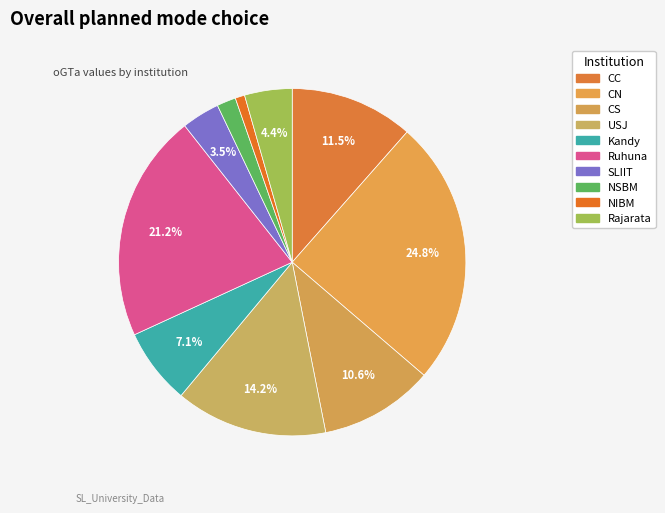

The SLIIT slice represents 4% of the pie. True or false?

True